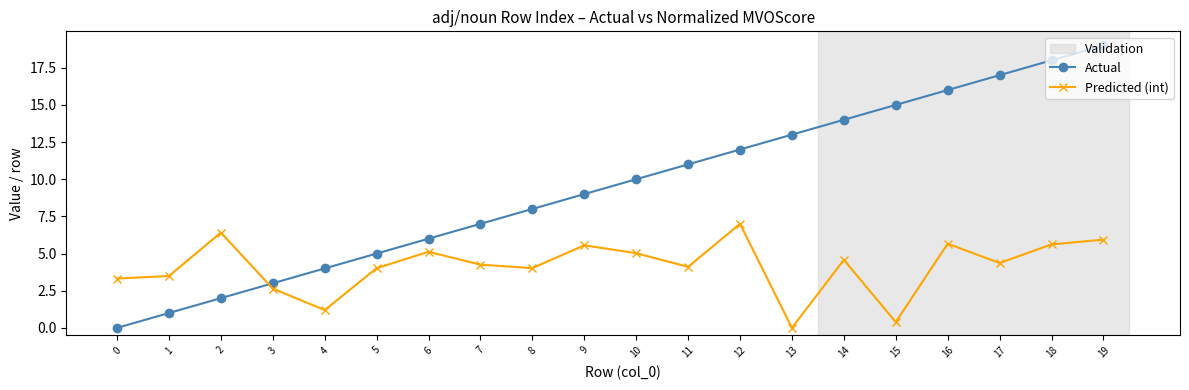

What is the maximum value shown in the chart?

19.0